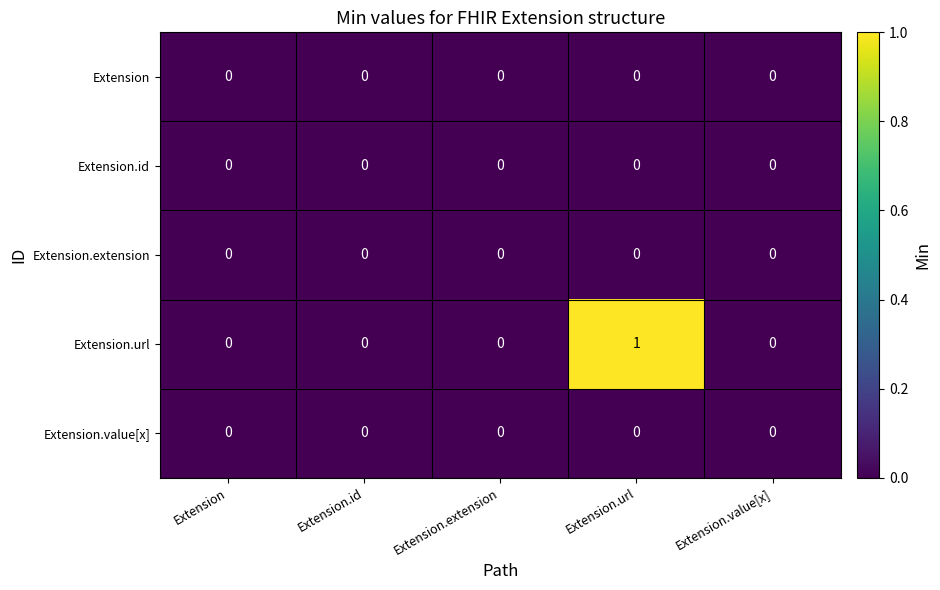

Is it true that Extension.value[x] equals 0 at Extension.value[x]?

True